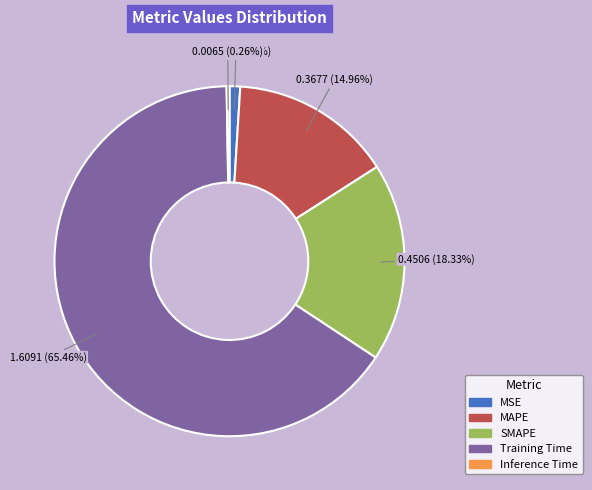

What is the largest slice in the pie chart?

Training Time